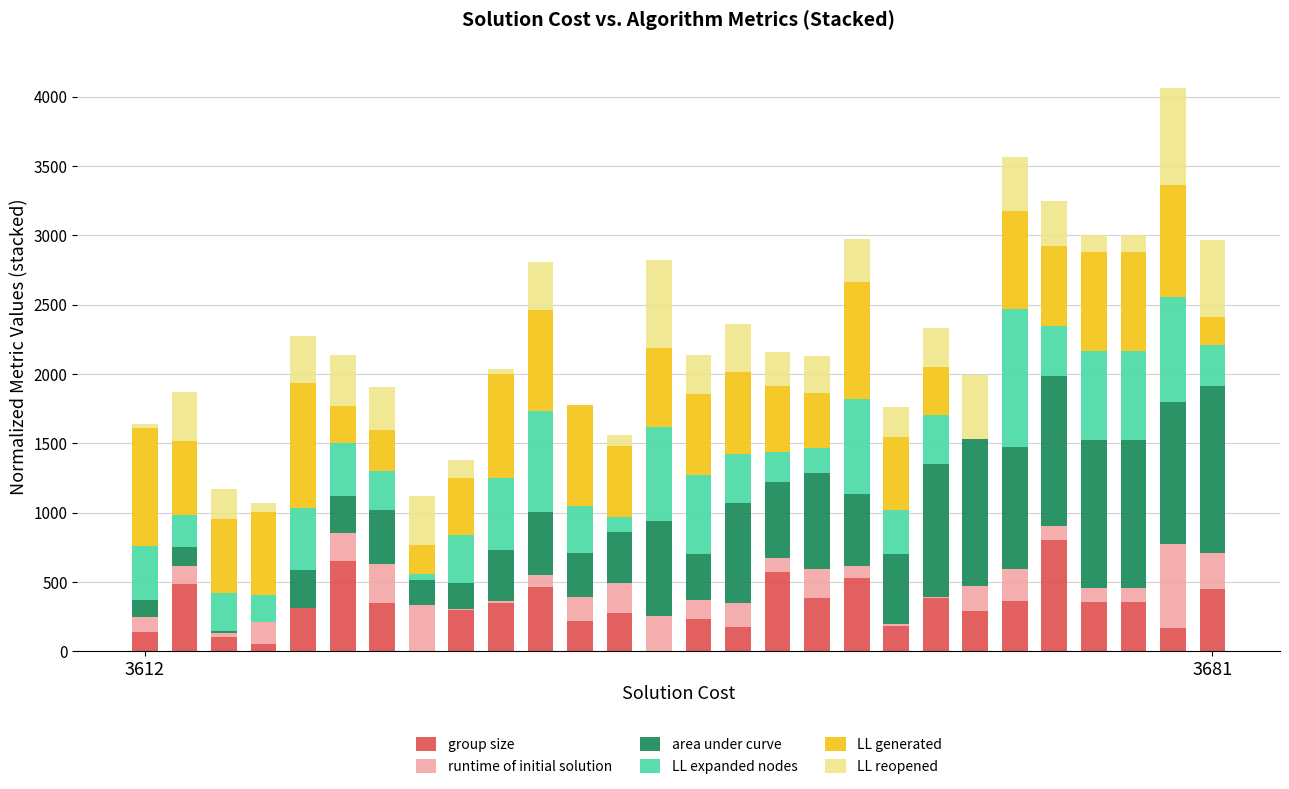

What is the maximum value for group size?

800.0